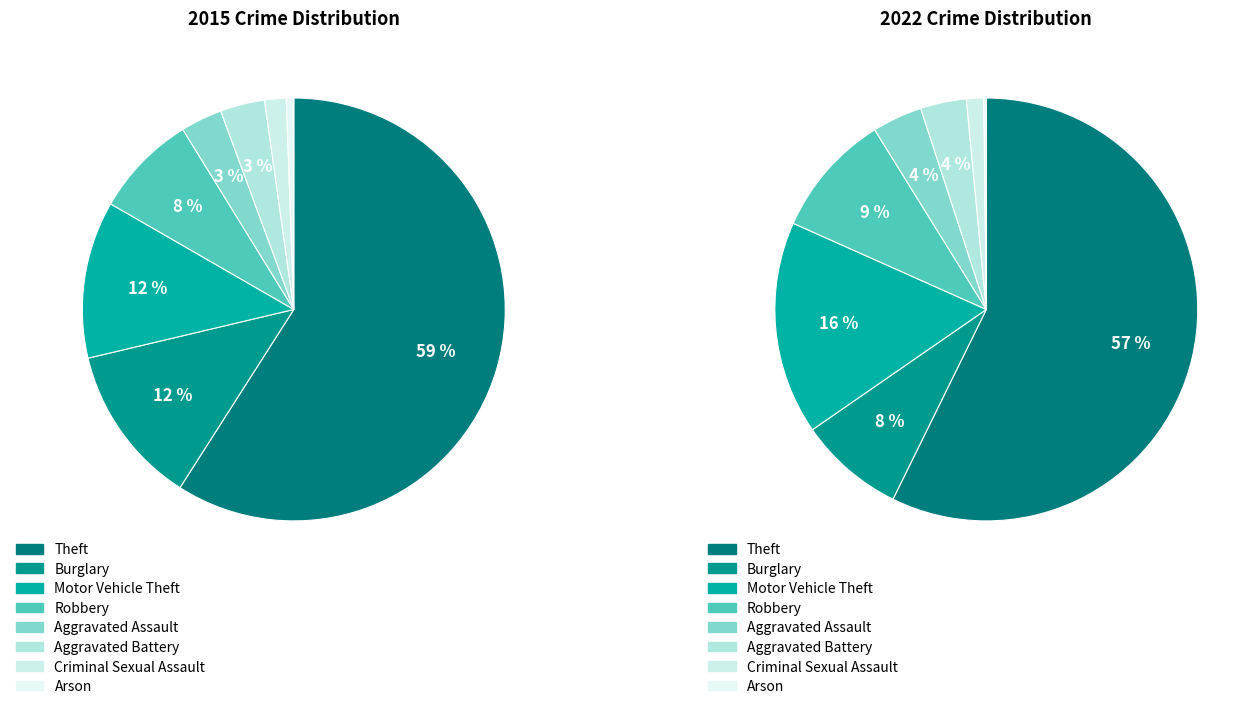

Is it true that 4 is 1% of the pie?

False